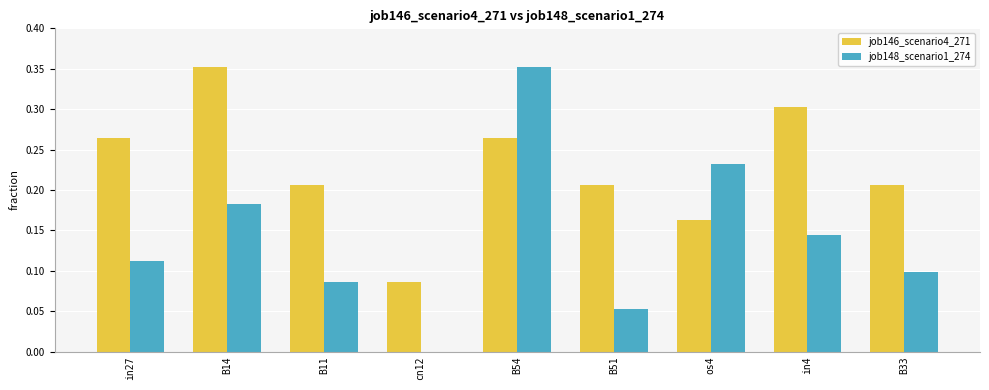

What is the sum of all job148_scenario1_274 values?

1.3